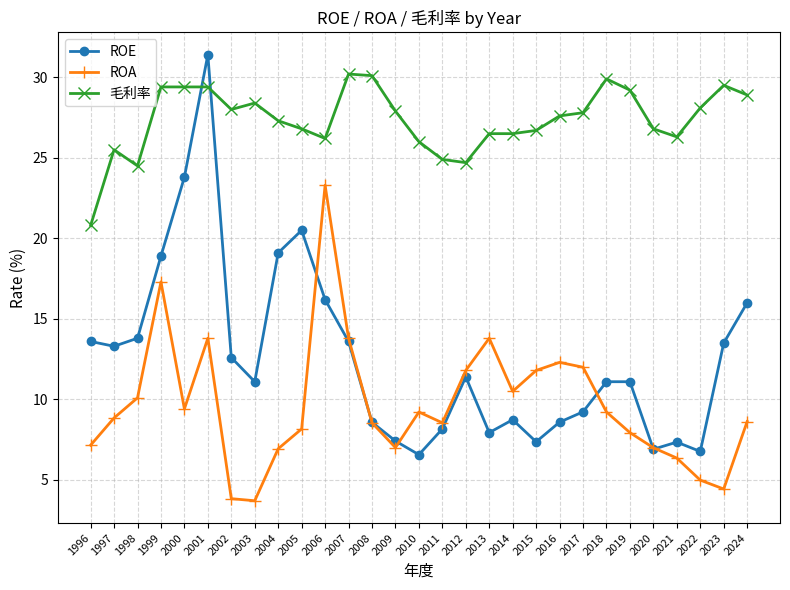

What is the sum of all ROE values?

364.6